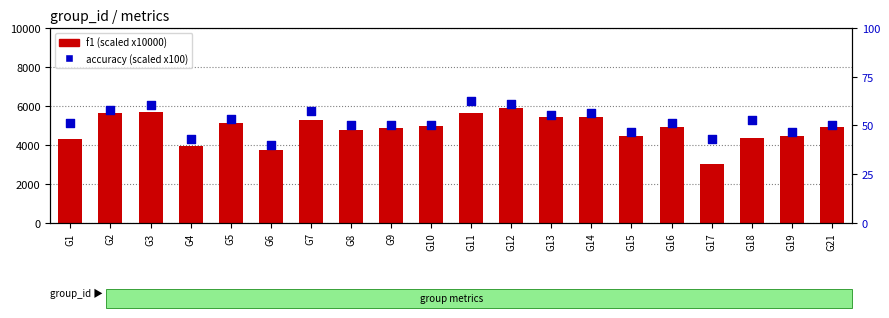

Is the value of f1 (scaled x10000) at G18 greater than the value of accuracy (scaled x100) at G10?

Yes